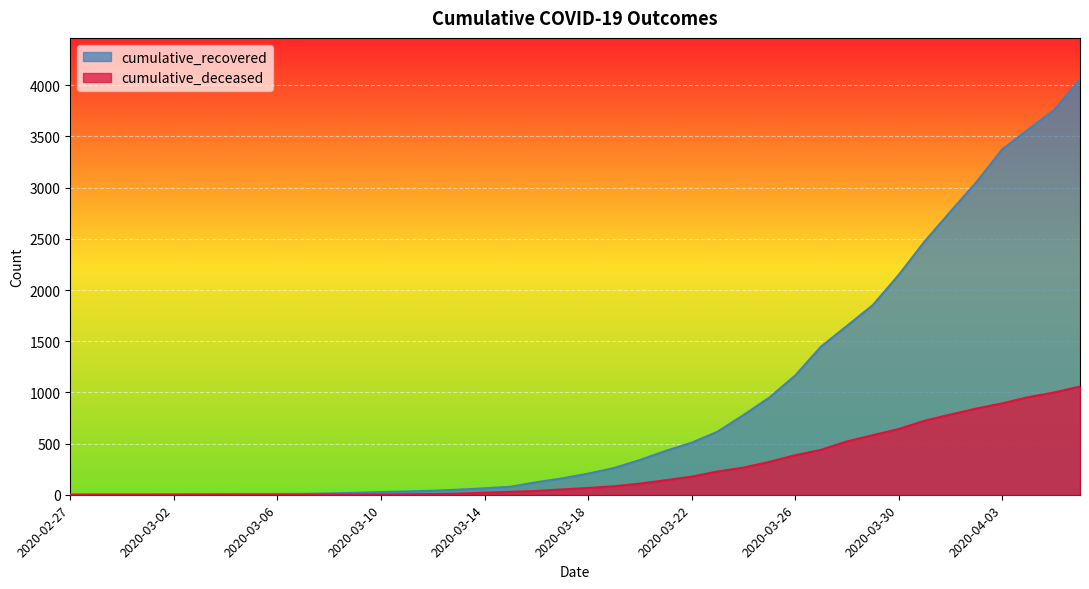

True or false: cumulative_deceased and cumulative_recovered intersect in this chart.

False